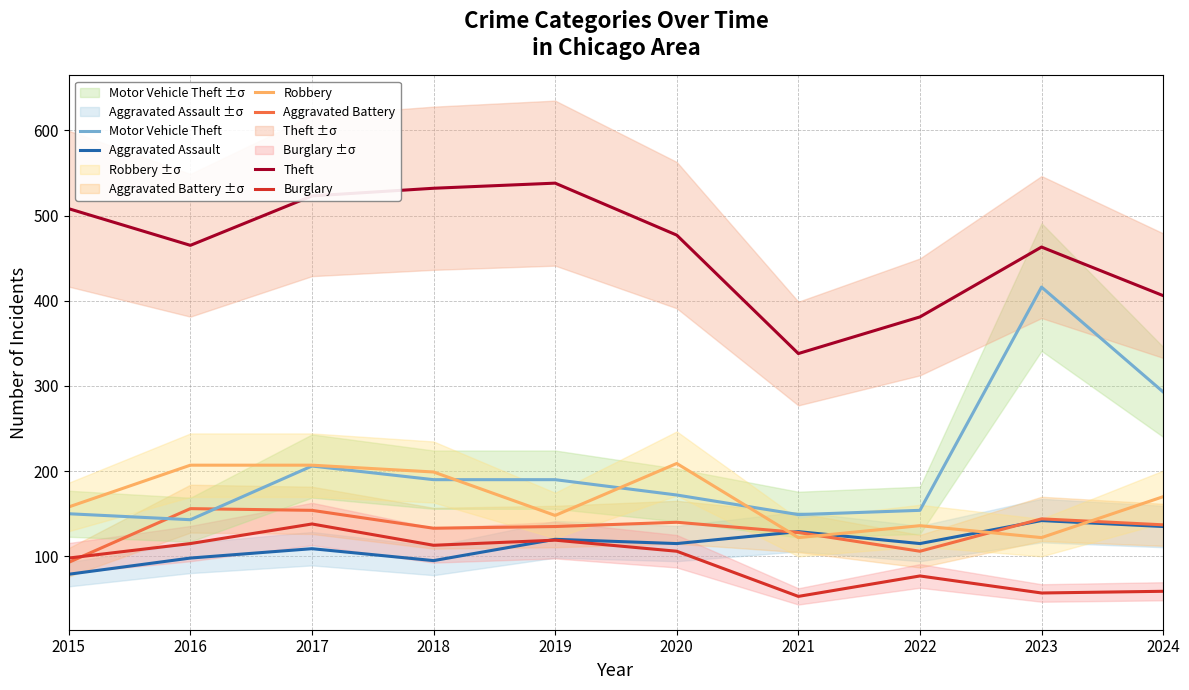

How many values in the Aggravated Assault series are below 115?

4